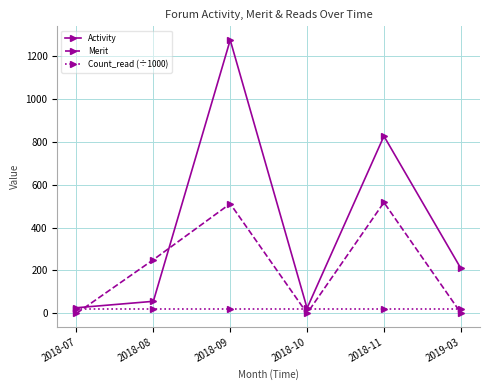

What is the sum of the Merit values at 2018-08 and 2019-03?

252.0